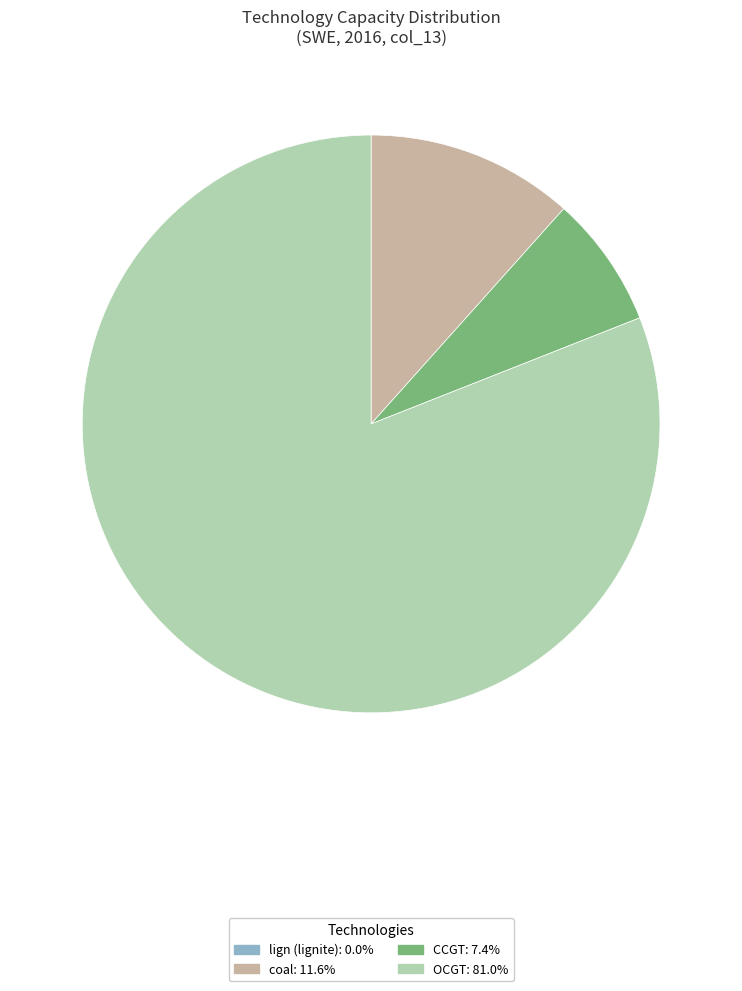

Which category has the biggest portion of the pie?

OCGT